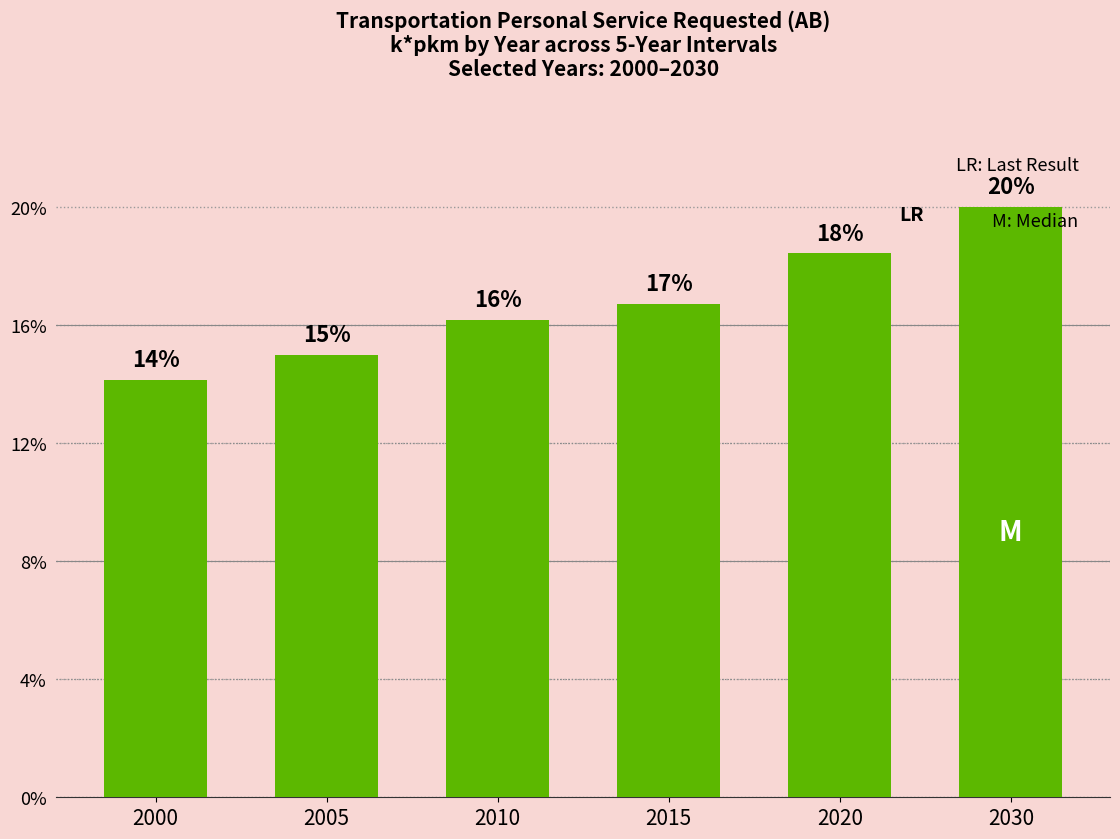

How many bars are there in total?

6